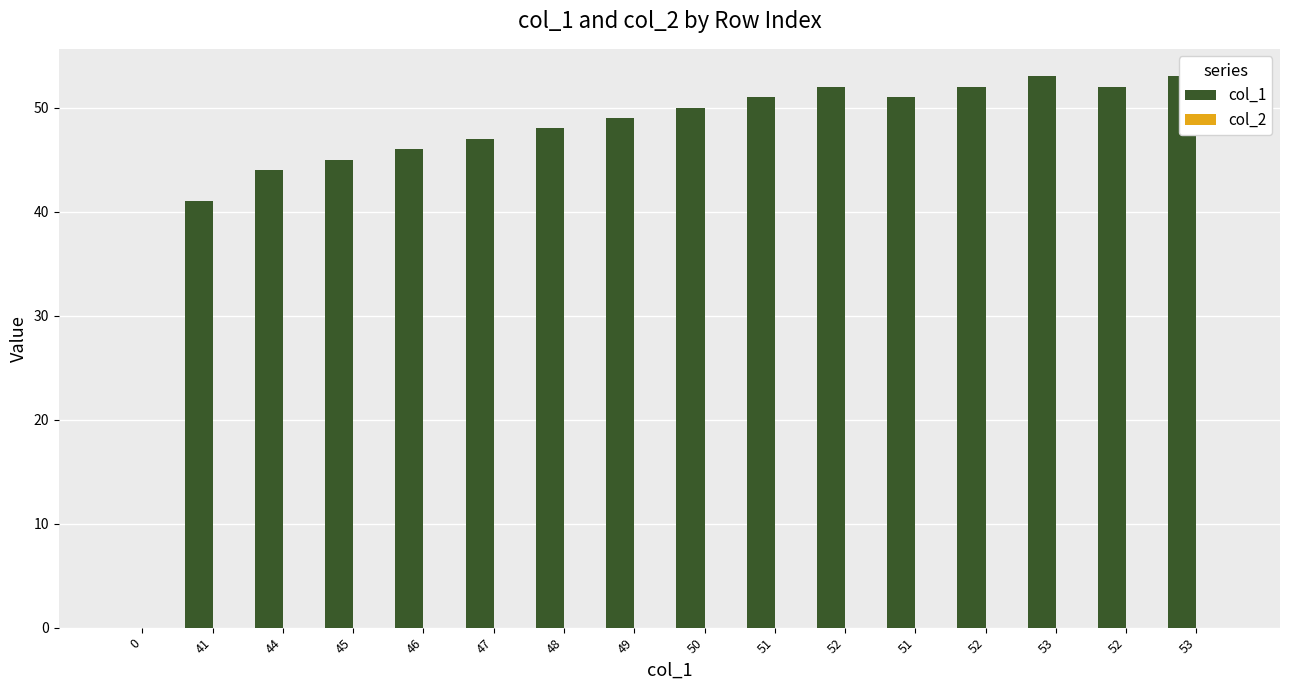

Is the value of col_1 at 50 greater than the value of col_2 at 49?

Yes